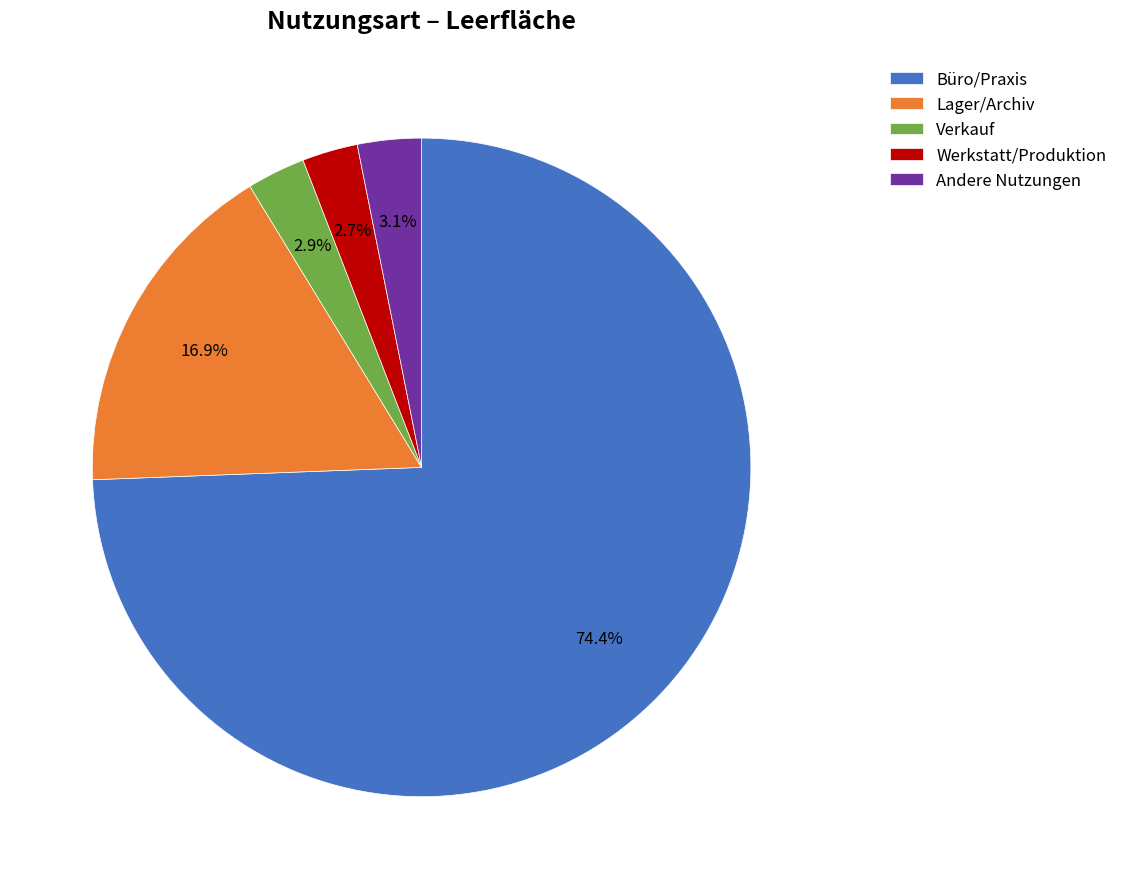

Is there a majority slice in this chart?

Yes